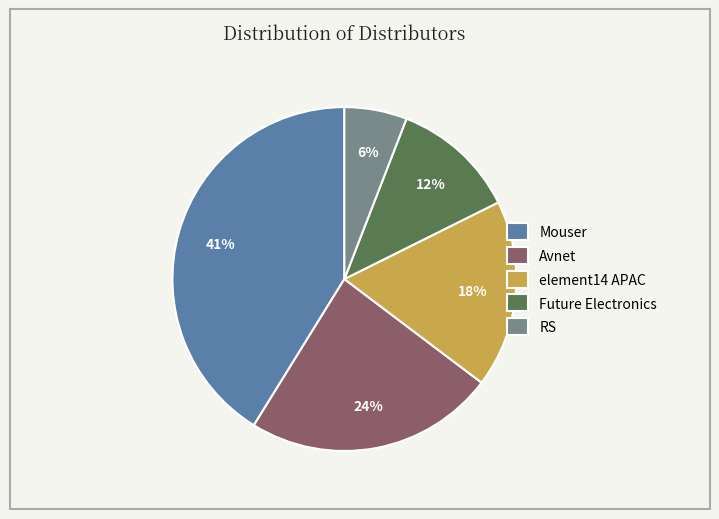

Is RS the majority of the pie?

No